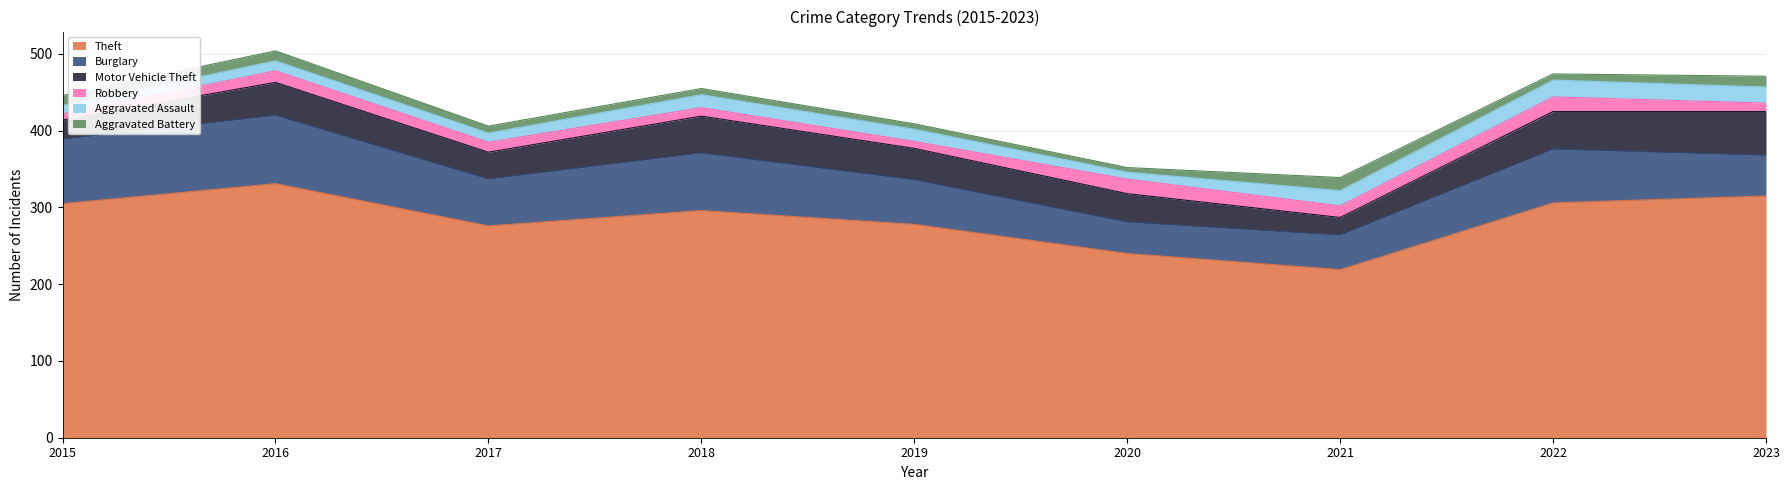

At which category is the sum across all series the highest?

2016